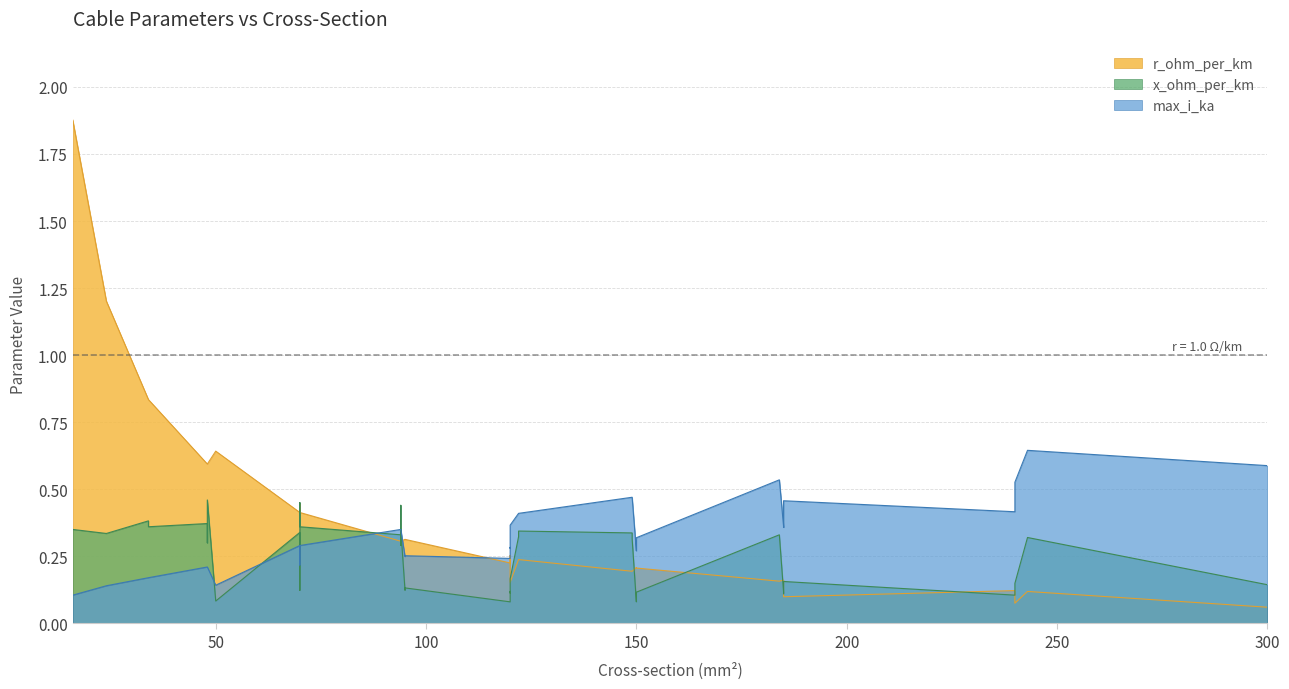

Is the value of max_i_ka at 8 greater than the value of r_ohm_per_km at 36?

Yes